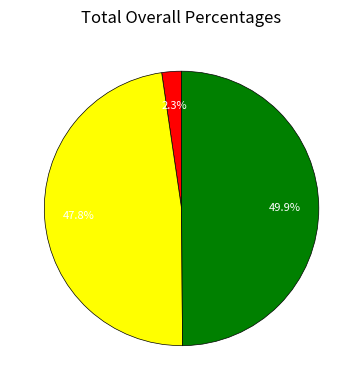

Combined, do 2 and 0 account for over 50%?

Yes